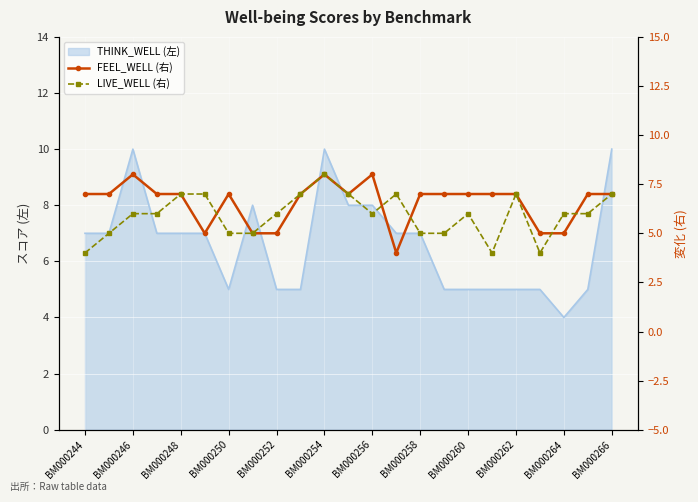

Rank the series at 21 from highest to lowest value.

FEEL_WELL (右), LIVE_WELL (右)